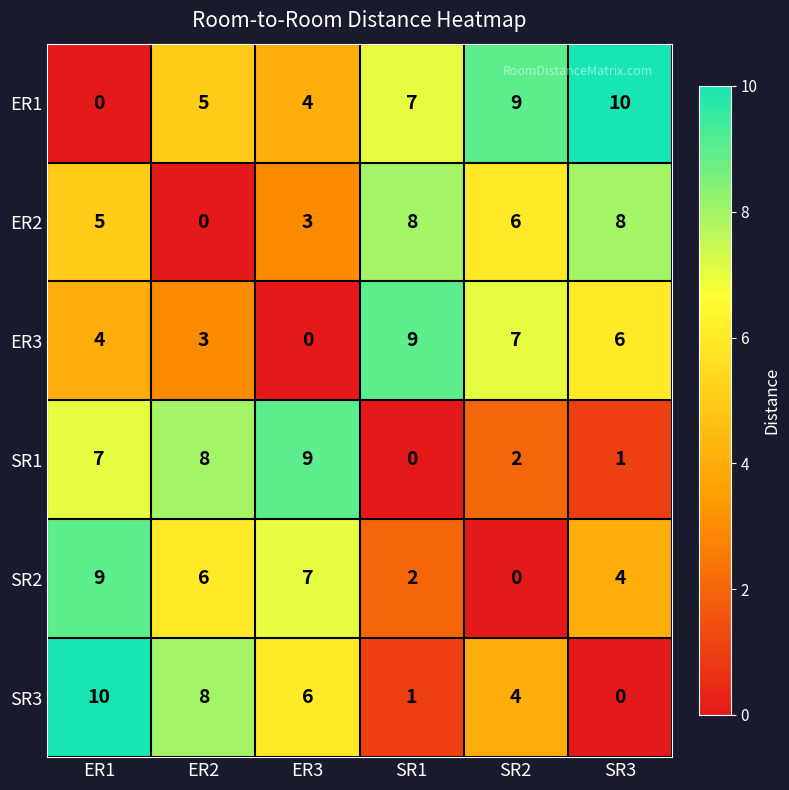

Which series has the largest total across all categories?

ER1